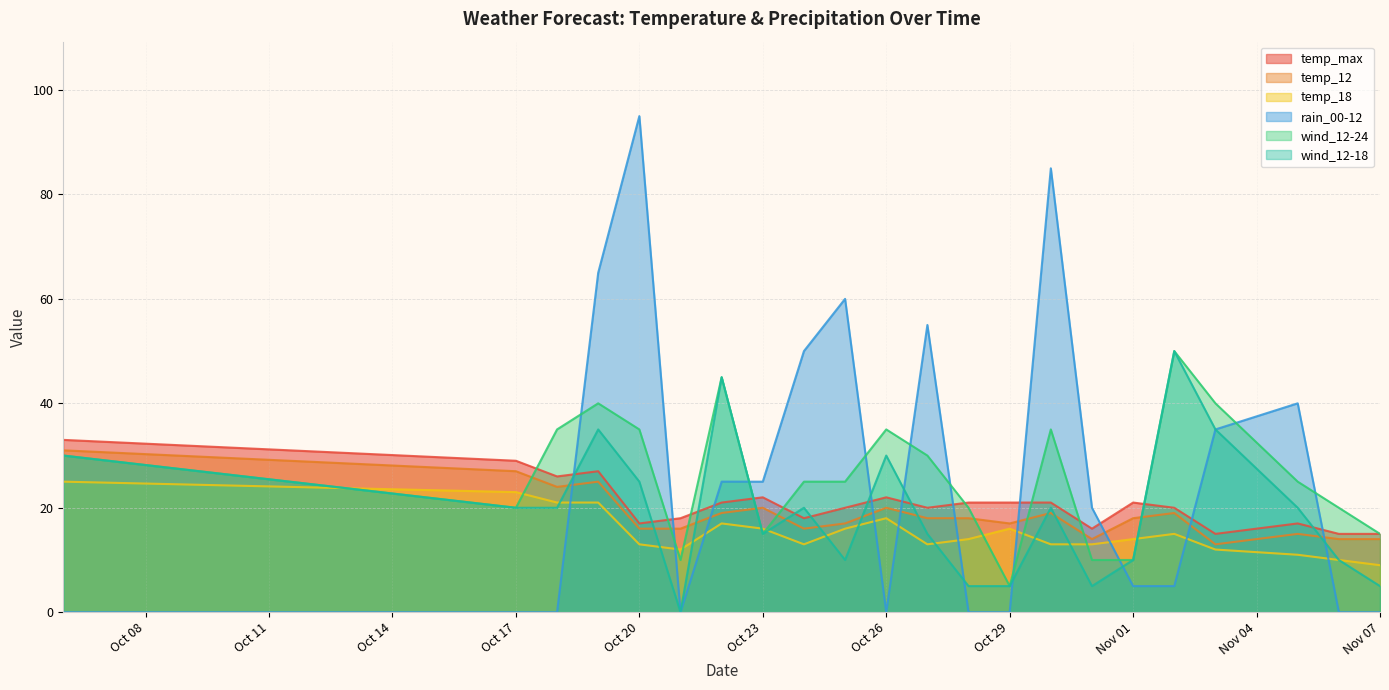

True or false: wind_12-18 and temp_18 intersect in this chart.

True